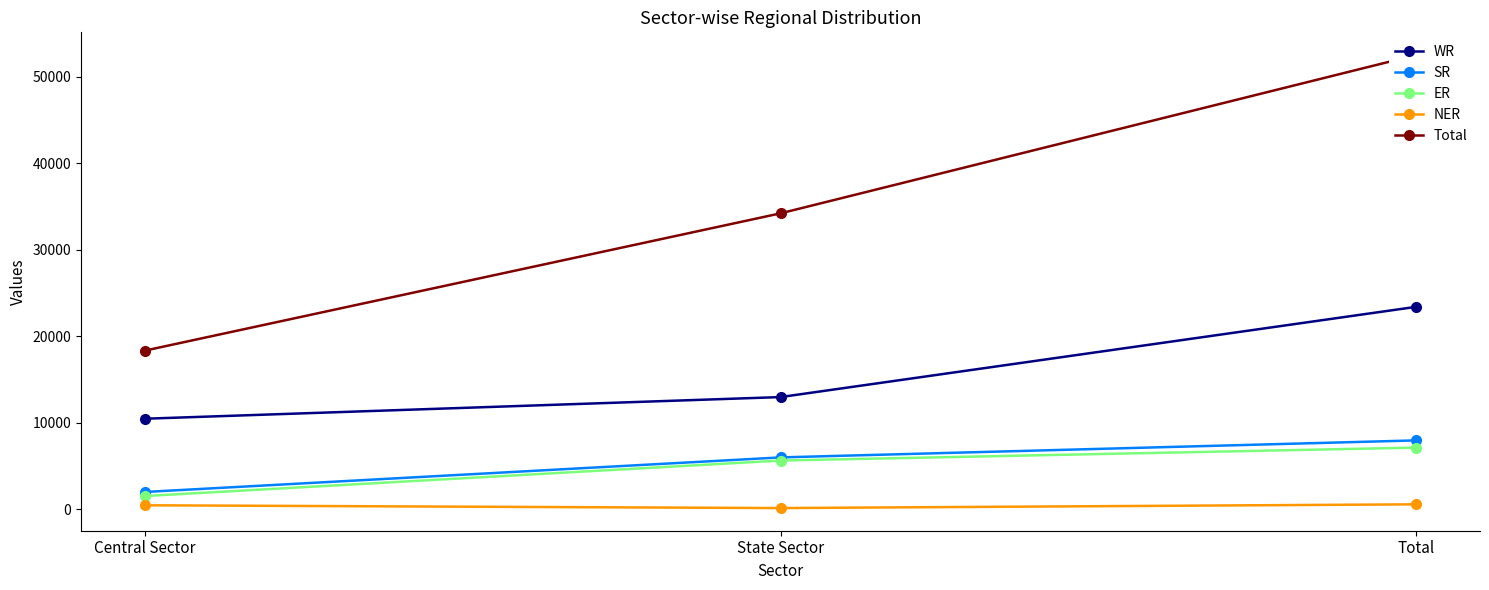

Which series has the largest total across all categories?

Total